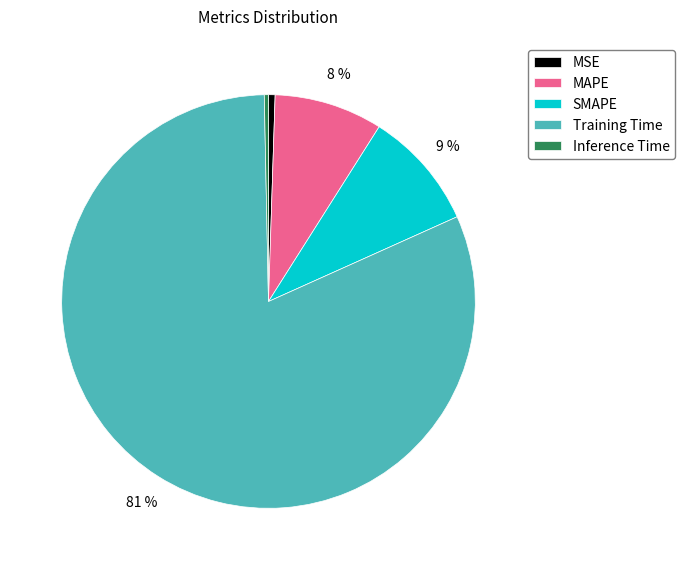

Count the number of slices in the pie.

5